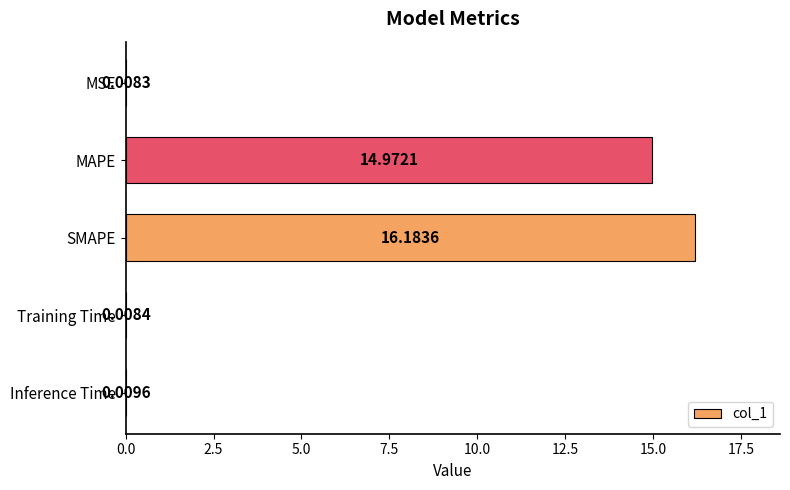

At which category does the chart reach its peak across all series?

SMAPE